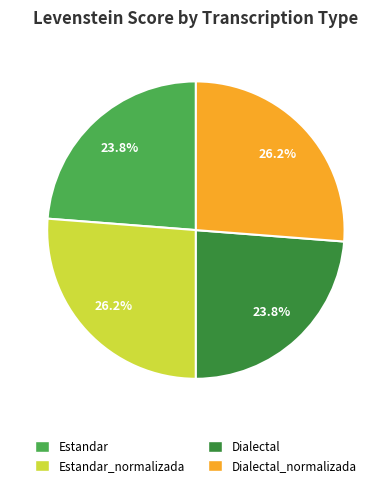

Is there any slice that represents more than half of the pie?

No